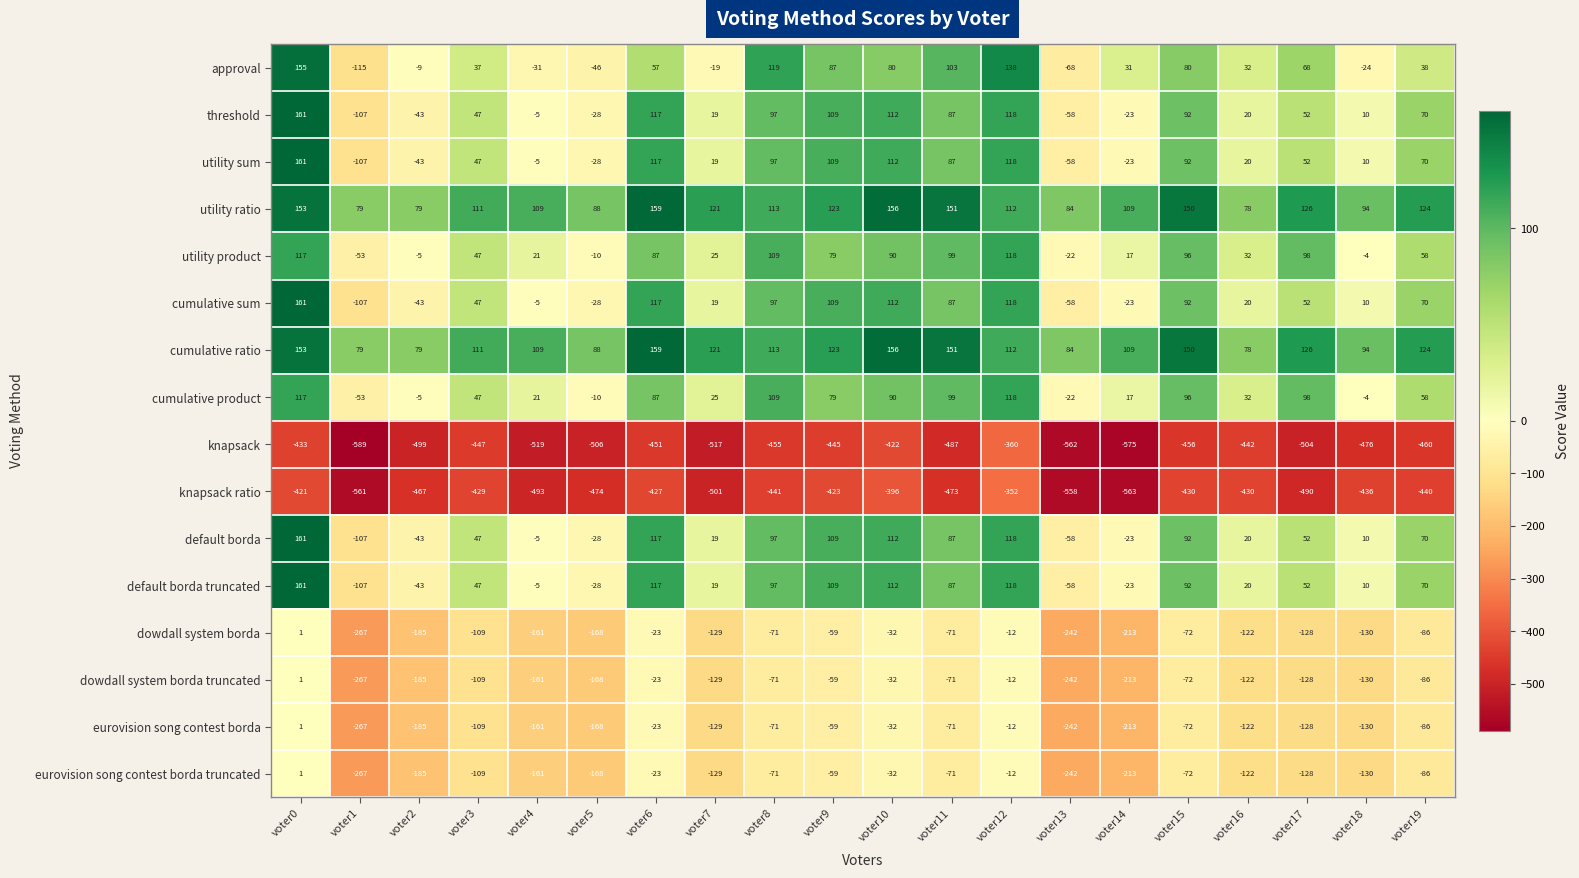

List the labels in order of utility sum value, smallest first.

voter1, voter13, voter2, voter5, voter14, voter4, voter18, voter7, voter16, voter3, voter17, voter19, voter11, voter15, voter8, voter9, voter10, voter6, voter12, voter0